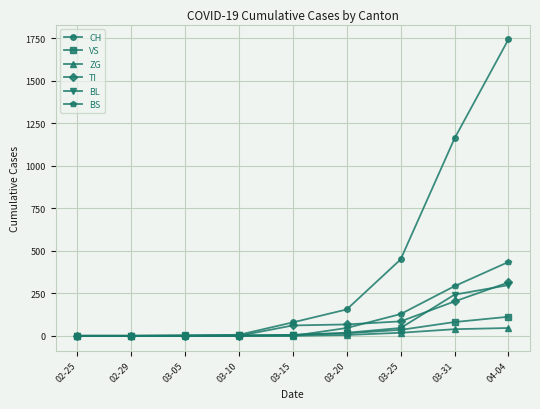

What is the spread (max minus min) of values at 03-25?

431